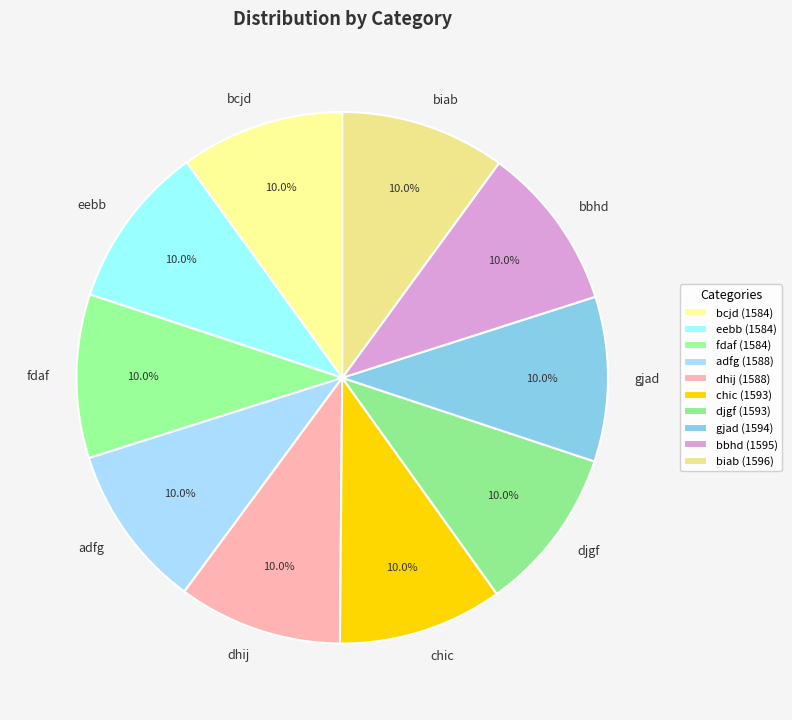

The eebb slice represents 10% of the pie. True or false?

True